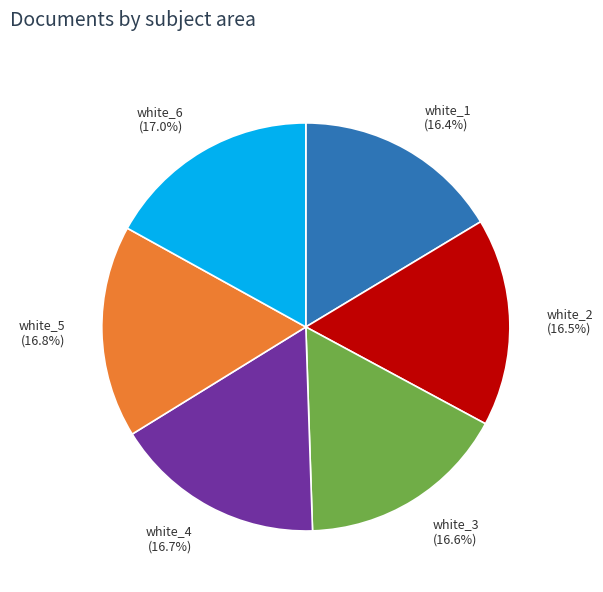

The white_5 slice represents 5% of the pie. True or false?

False